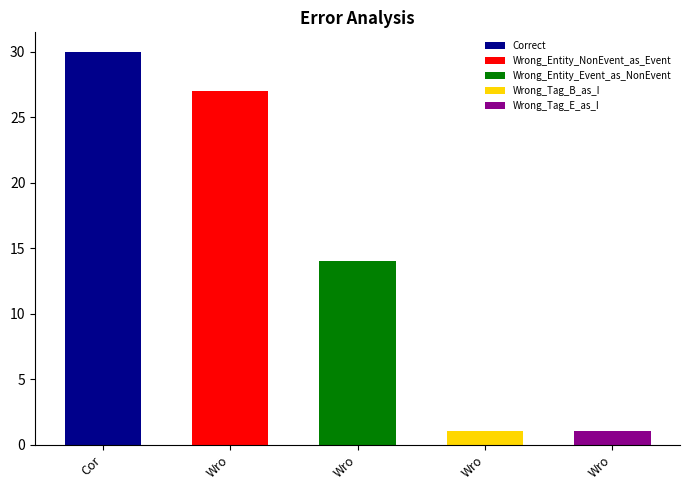

List the labels in order of value, smallest first.

Wrong_Tag_B_as_I, Wrong_Tag_E_as_I, Wrong_Entity_Event_as_NonEvent, Wrong_Entity_NonEvent_as_Event, Correct